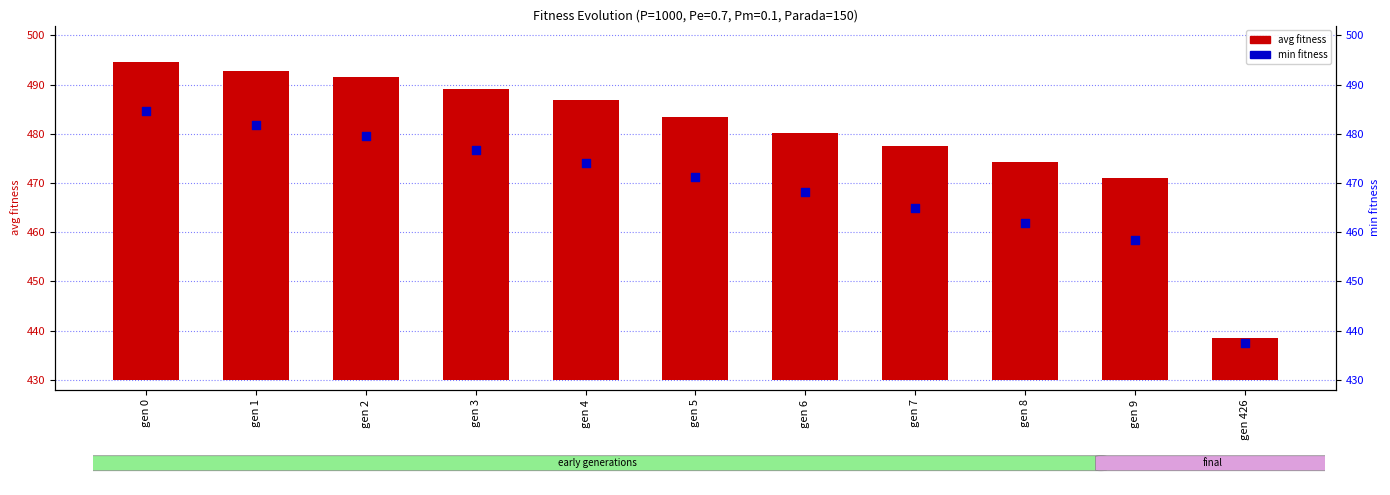

At which category is the sum across all series the highest?

gen 0